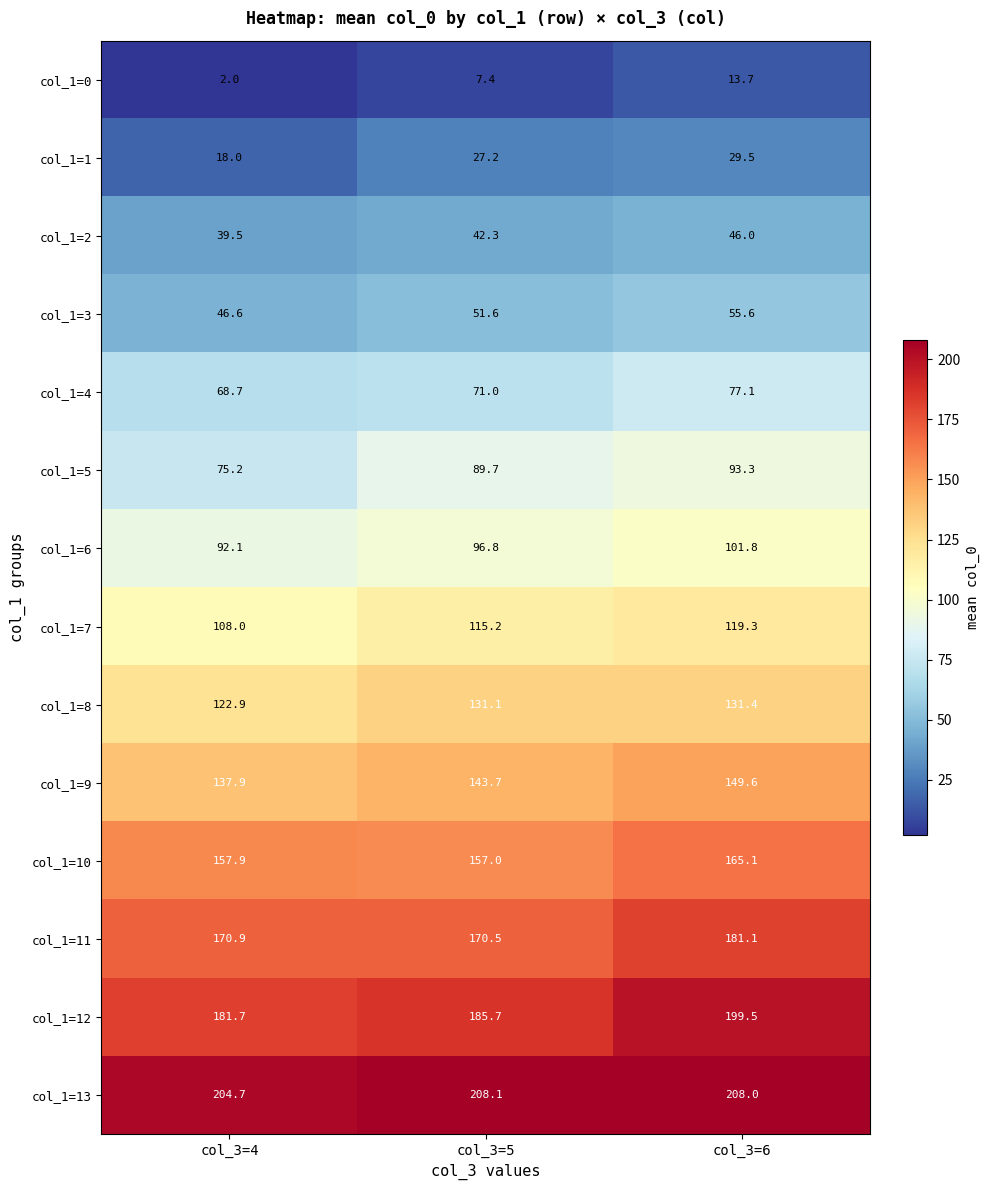

How many data points in col_1=9 are less than 143?

1